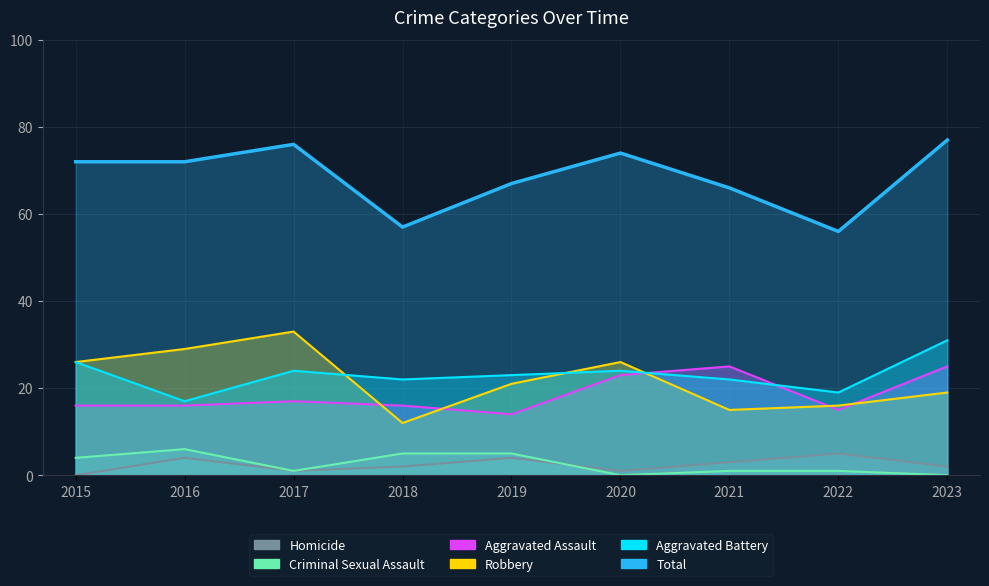

Which series has the largest range (max minus min)?

Robbery